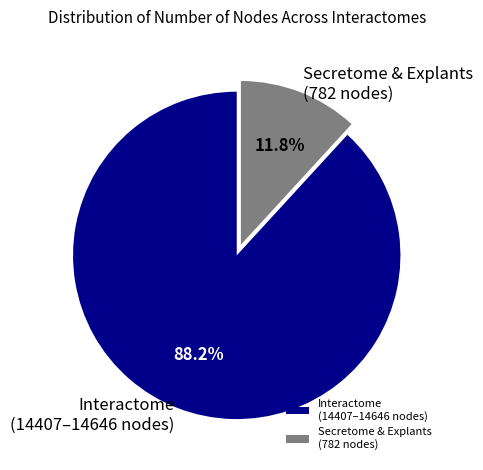

Between Interactome (14407–14646 nodes) and Secretome & Explants (782 nodes), which is larger?

Interactome (14407–14646 nodes)